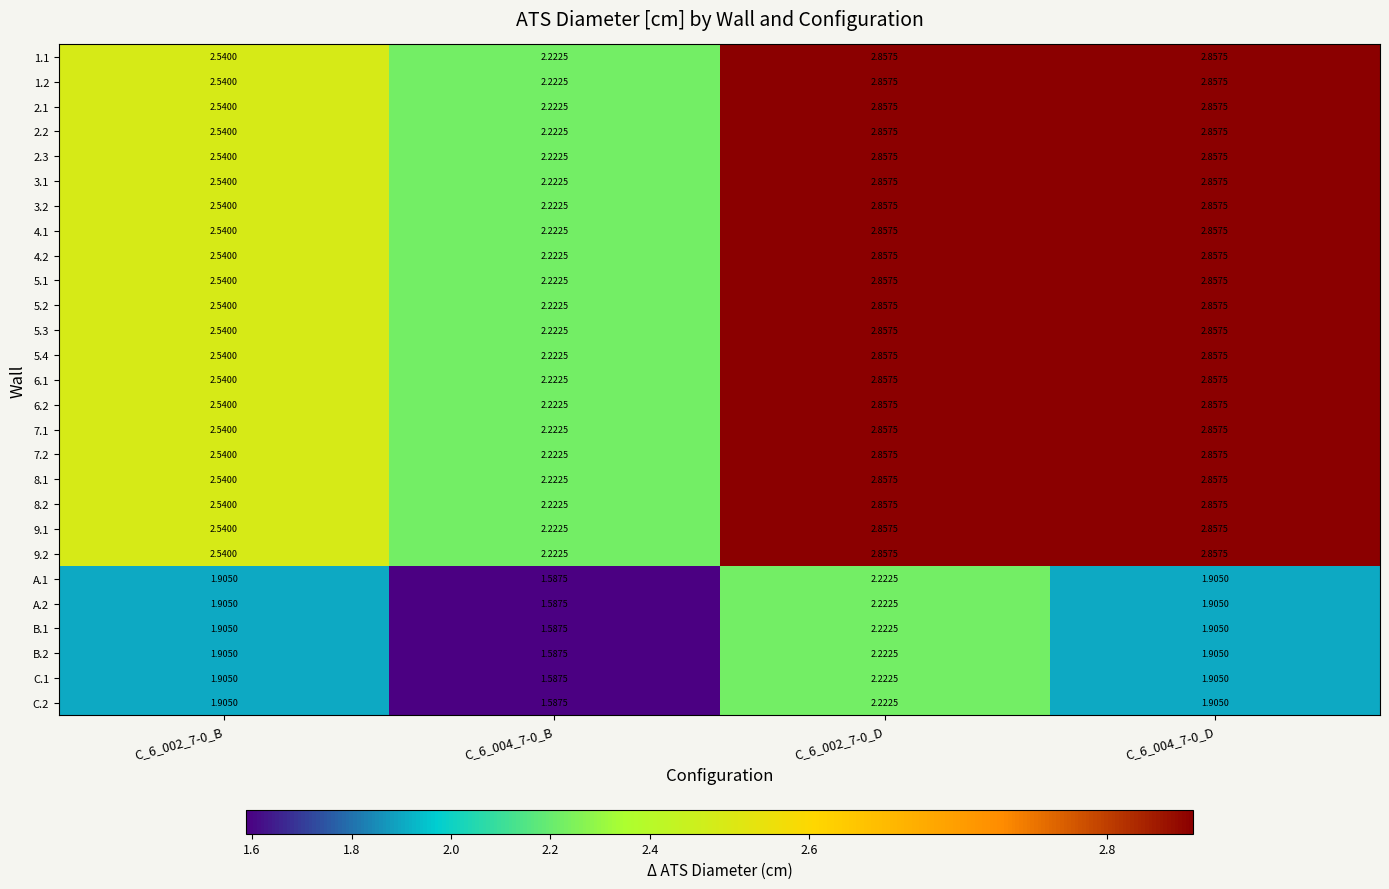

Rank the series at C_6_002_7-0_B from highest to lowest value.

1.1, 1.2, 2.1, 2.2, 2.3, 3.1, 3.2, 4.1, 4.2, 5.1, 5.2, 5.3, 5.4, 6.1, 6.2, 7.1, 7.2, 8.1, 8.2, 9.1, 9.2, A.1, A.2, B.1, B.2, C.1, C.2